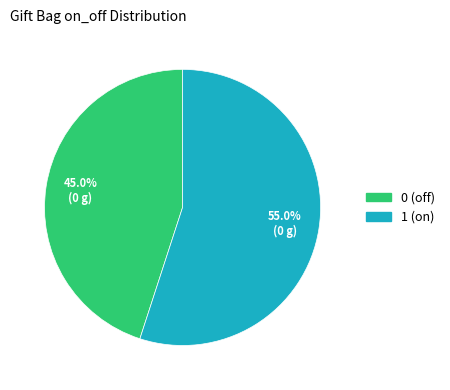

How many slices are in this pie chart?

2